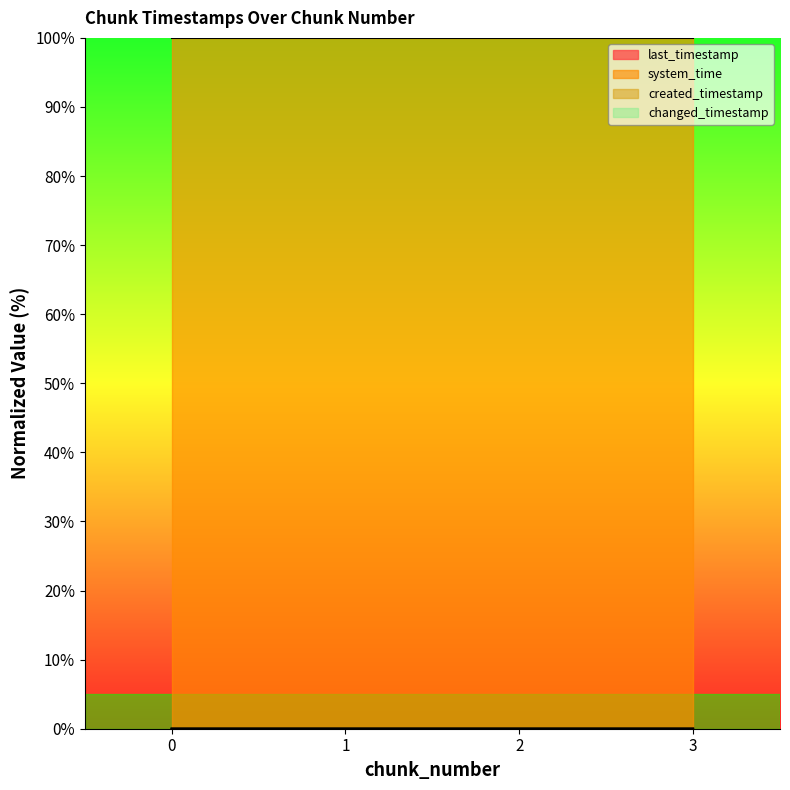

Which has a higher value, 1 or 2?

2